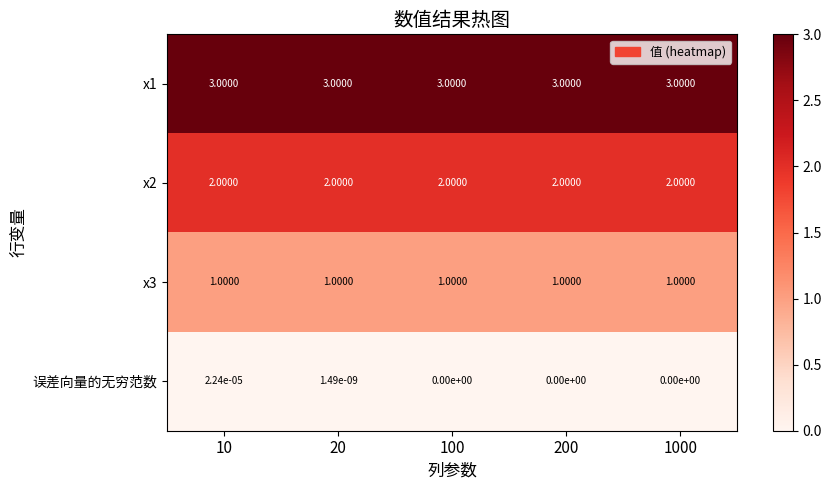

How many data points does each series have?

5